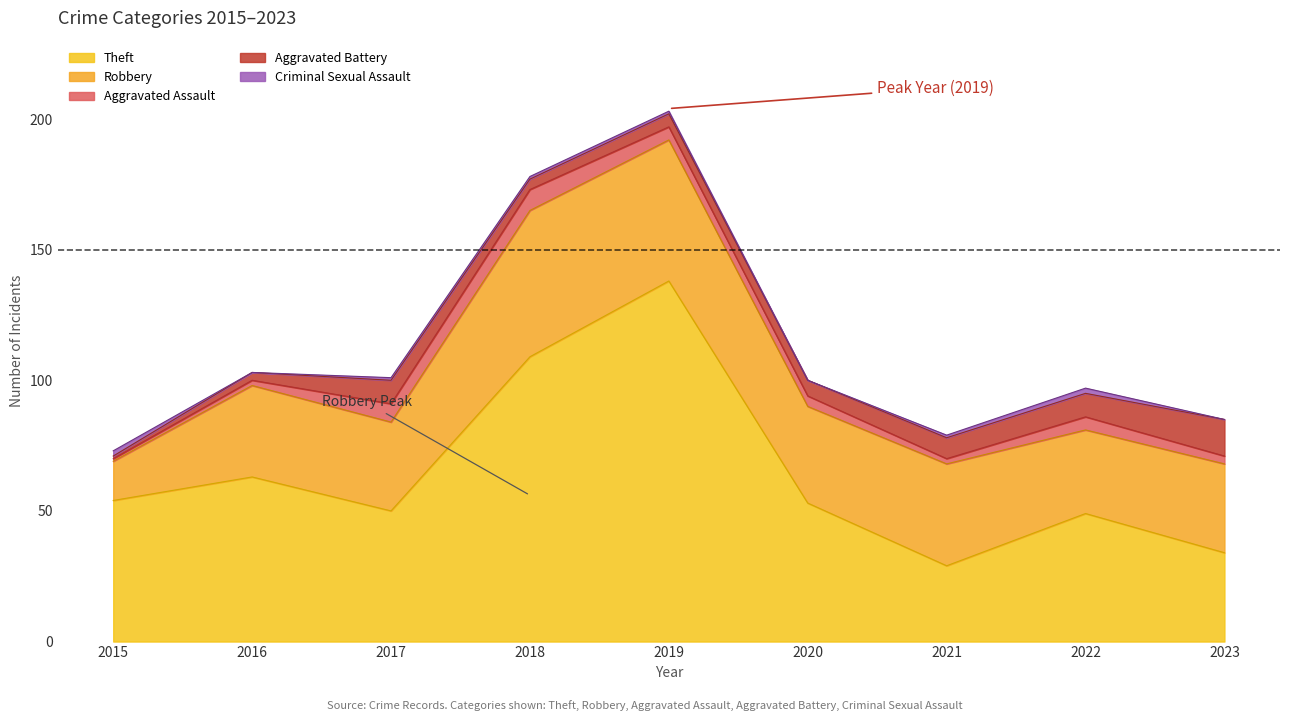

Reading left to right, transcribe all the data shown in this chart.

Robbery: 2015=15	2016=35	2017=34	2018=56	2019=54	2020=37	2021=39	2022=32	2023=34
Theft: 2015=54	2016=63	2017=50	2018=109	2019=138	2020=53	2021=29	2022=49	2023=34
Aggravated Assault: 2015=1	2016=2	2017=7	2018=8	2019=5	2020=4	2021=2	2022=5	2023=3
Aggravated Battery: 2015=1	2016=3	2017=9	2018=4	2019=5	2020=6	2021=8	2022=9	2023=14
Criminal Sexual Assault: 2015=2	2016=0	2017=1	2018=1	2019=1	2020=0	2021=1	2022=2	2023=0